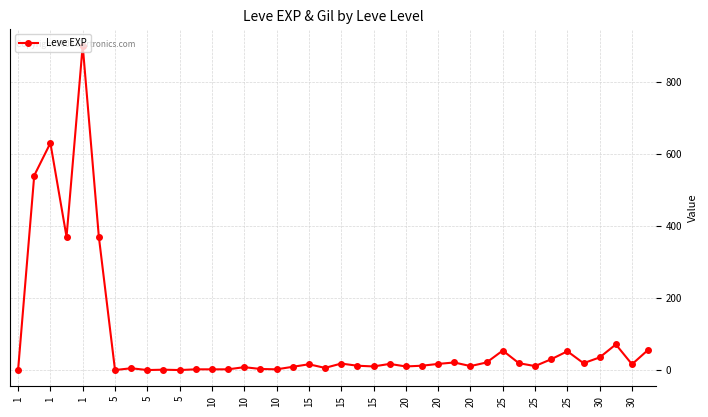

What is the average value?

85